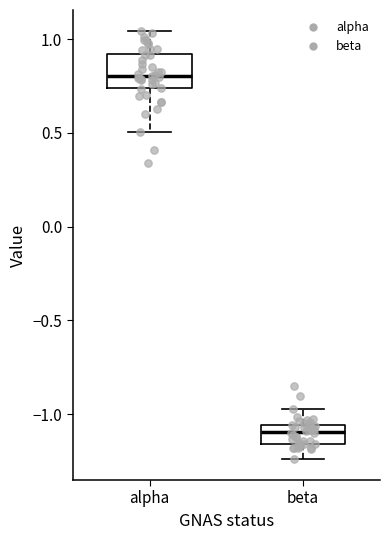

Which box's median line is the lowest?

beta